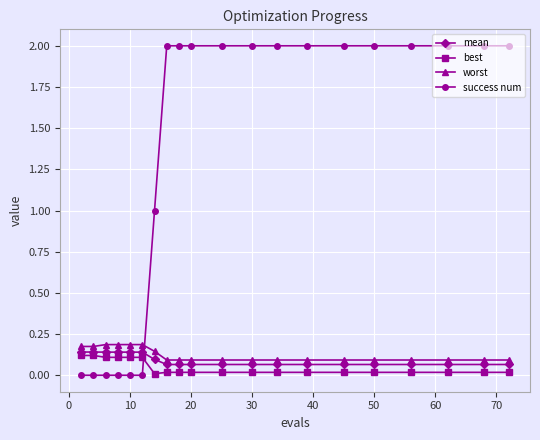

What is the value of the success num point at the 13th from the left?

2.0